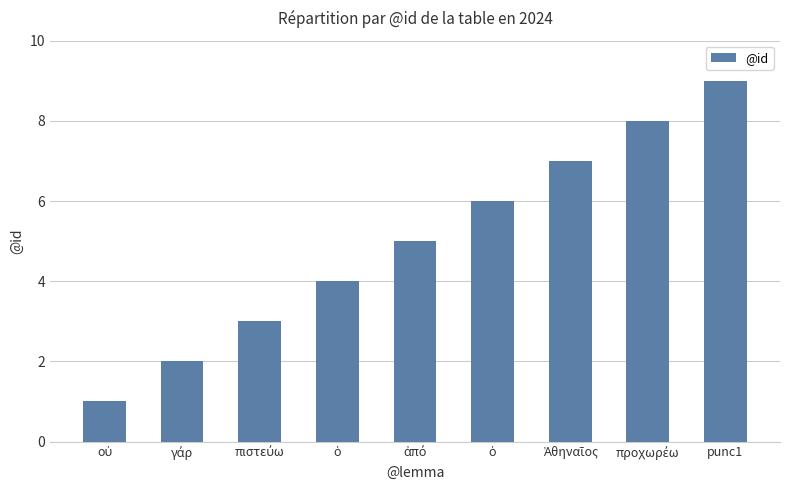

The chart shows a value of 1 at οὐ. True or false?

True